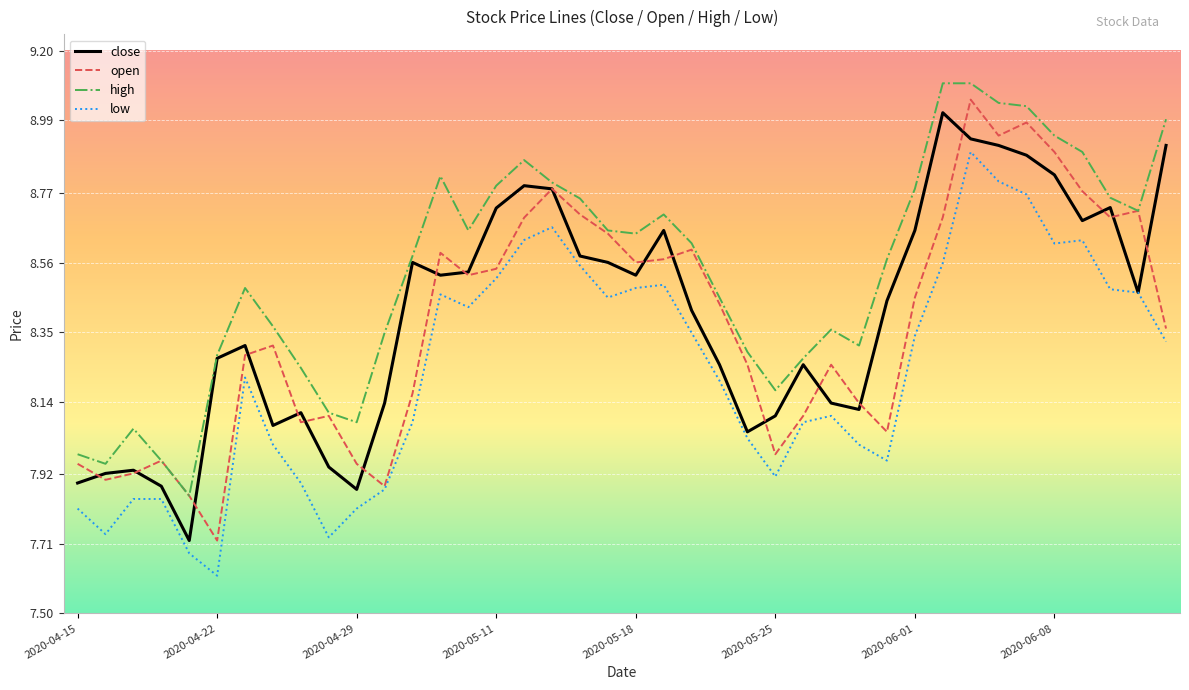

How many lines are shown in the chart?

4